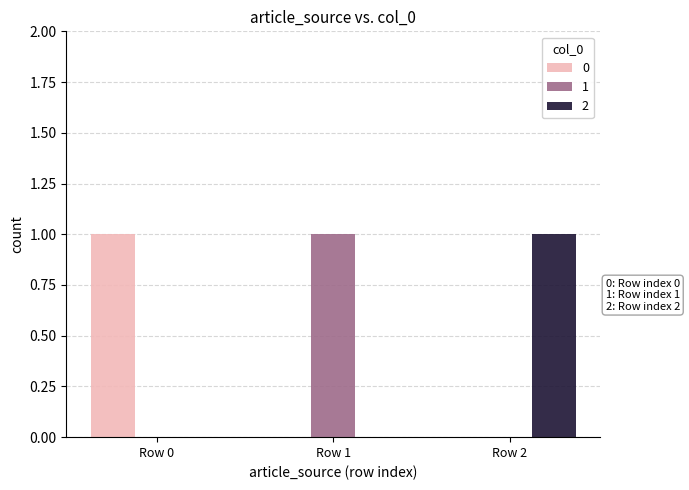

At which label does 1 reach its peak?

Row 1